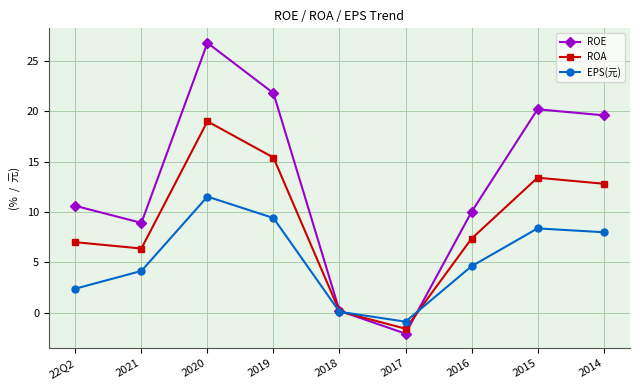

Which series has the largest range (max minus min)?

ROE